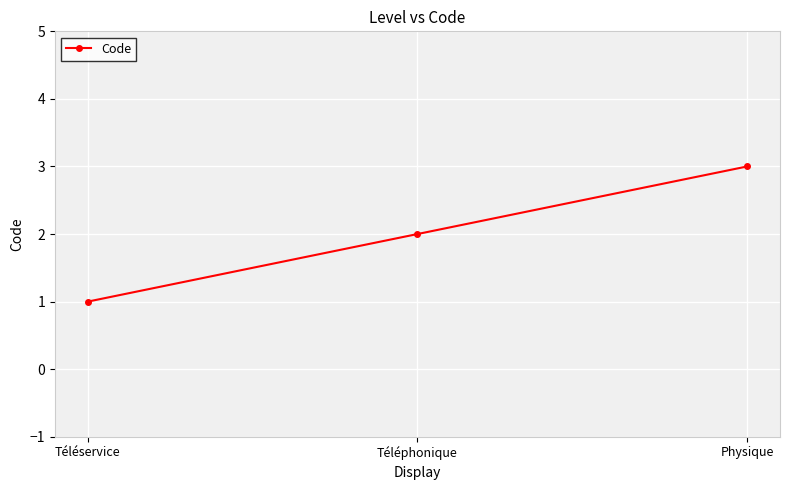

Reading left to right, list all the values displayed in this chart.

1	2	3